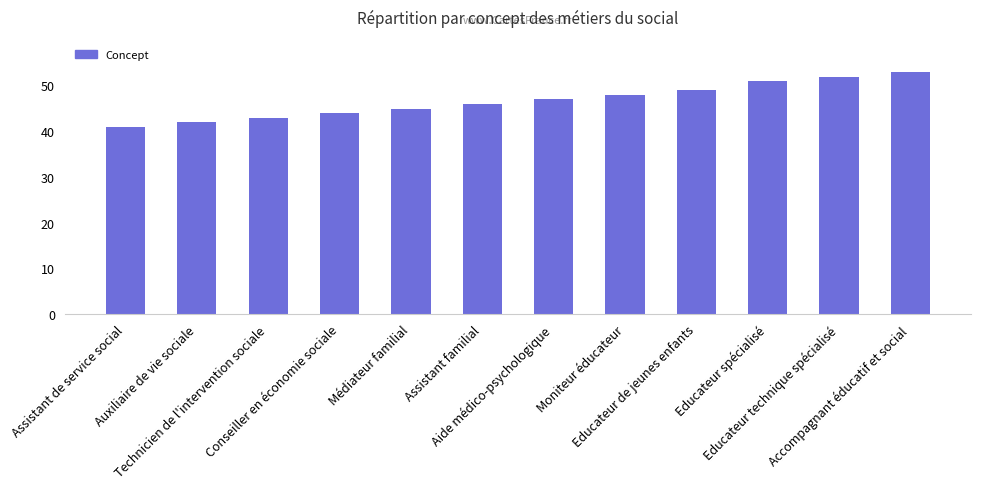

What is the difference between the values at Aide médico-psychologique and Assistant familial?

1